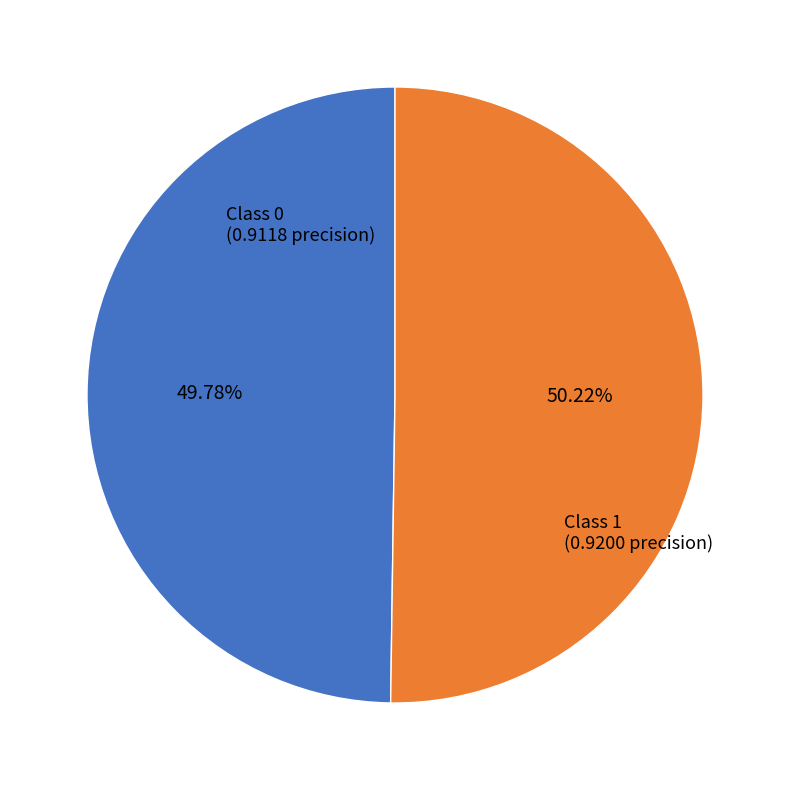

How many slices are in this pie chart?

2